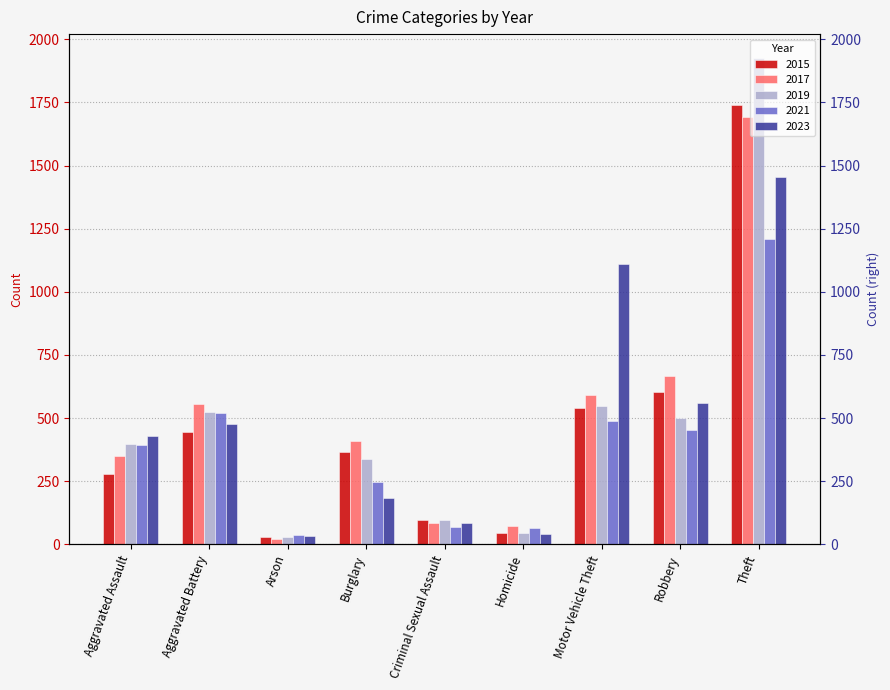

Rank the categories by 2015 value from highest to lowest.

Theft, Robbery, Motor Vehicle Theft, Aggravated Battery, Burglary, Aggravated Assault, Criminal Sexual Assault, Homicide, Arson